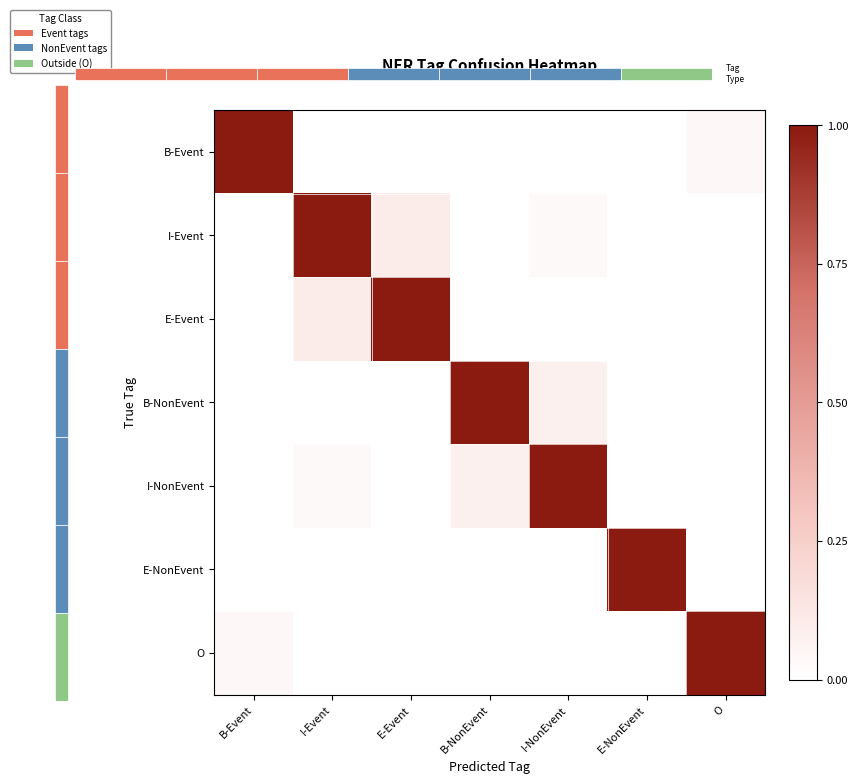

Reading left to right, transcribe all the data shown in this chart.

B-Event: B-Event=1.0	I-Event=0.0	E-Event=0.0	B-NonEvent=0.0	I-NonEvent=0.0	E-NonEvent=0.0	O=0.0
I-Event: B-Event=0.0	I-Event=1.0	E-Event=0.1	B-NonEvent=0.0	I-NonEvent=0.0	E-NonEvent=0.0	O=0.0
E-Event: B-Event=0.0	I-Event=0.1	E-Event=1.0	B-NonEvent=0.0	I-NonEvent=0.0	E-NonEvent=0.0	O=0.0
B-NonEvent: B-Event=0.0	I-Event=0.0	E-Event=0.0	B-NonEvent=1.0	I-NonEvent=0.1	E-NonEvent=0.0	O=0.0
I-NonEvent: B-Event=0.0	I-Event=0.0	E-Event=0.0	B-NonEvent=0.1	I-NonEvent=1.0	E-NonEvent=0.0	O=0.0
E-NonEvent: B-Event=0.0	I-Event=0.0	E-Event=0.0	B-NonEvent=0.0	I-NonEvent=0.0	E-NonEvent=1.0	O=0.0
O: B-Event=0.0	I-Event=0.0	E-Event=0.0	B-NonEvent=0.0	I-NonEvent=0.0	E-NonEvent=0.0	O=1.0